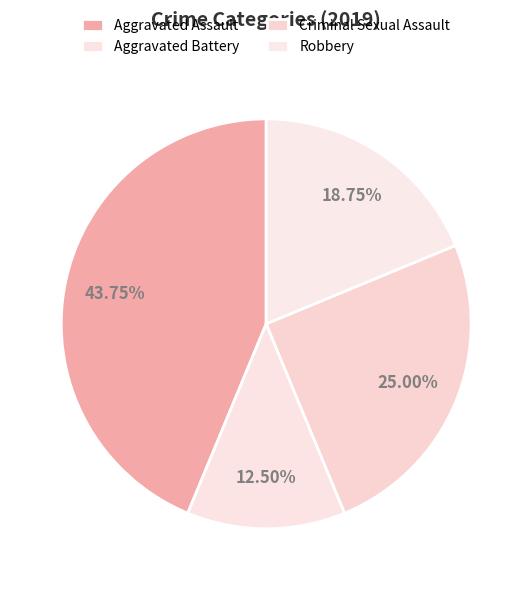

What is the change in value from Aggravated Battery to Robbery?

+1